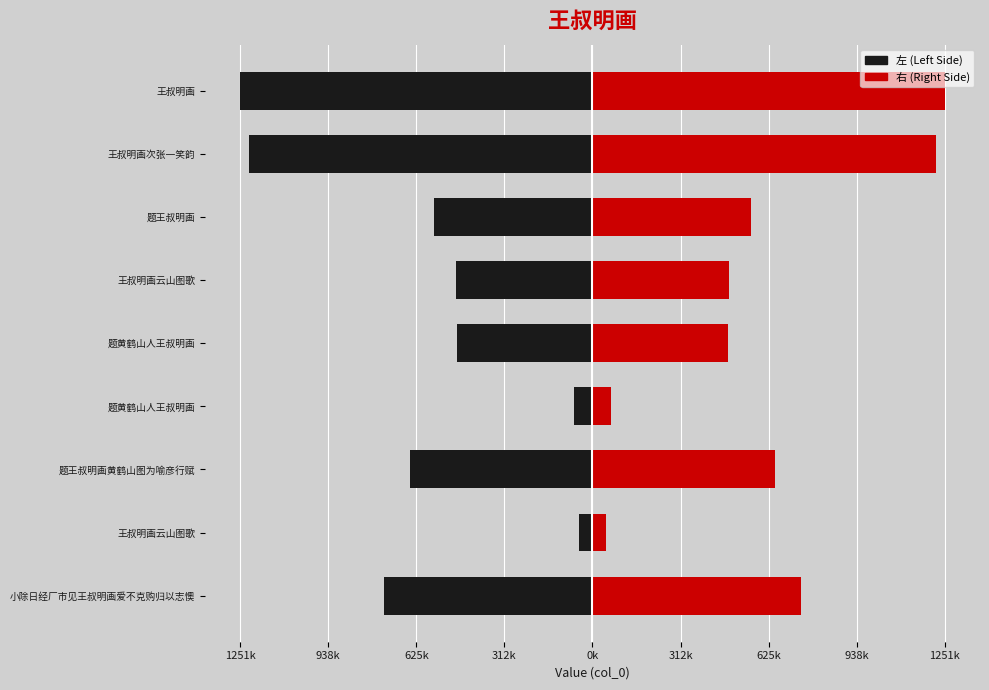

The value of 右 (Right Side) at 题黄鹤山人王叔明画 is 41095. True or false?

False